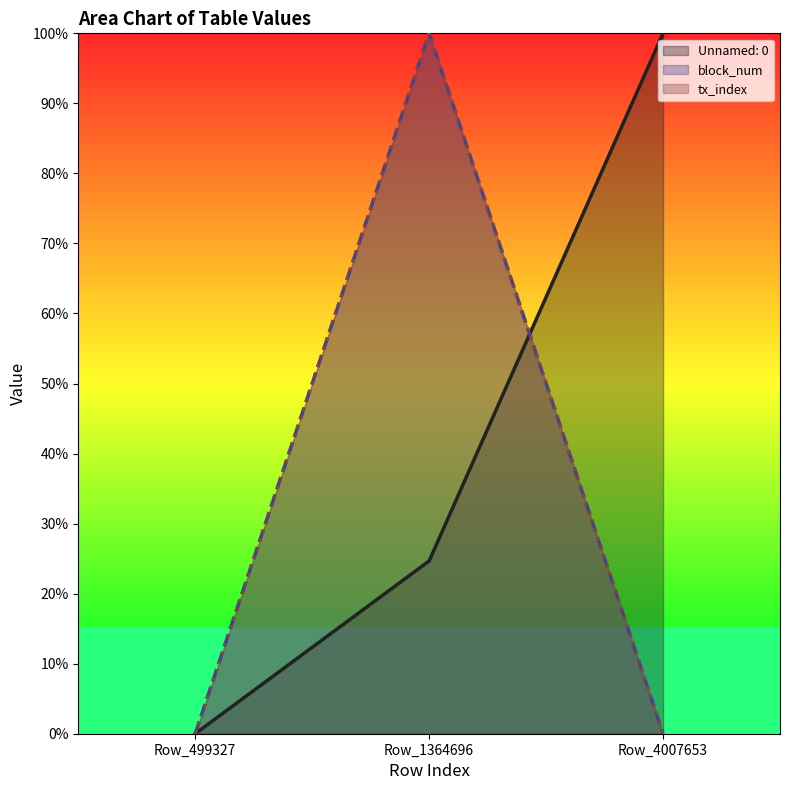

How many series are shown in this chart?

3